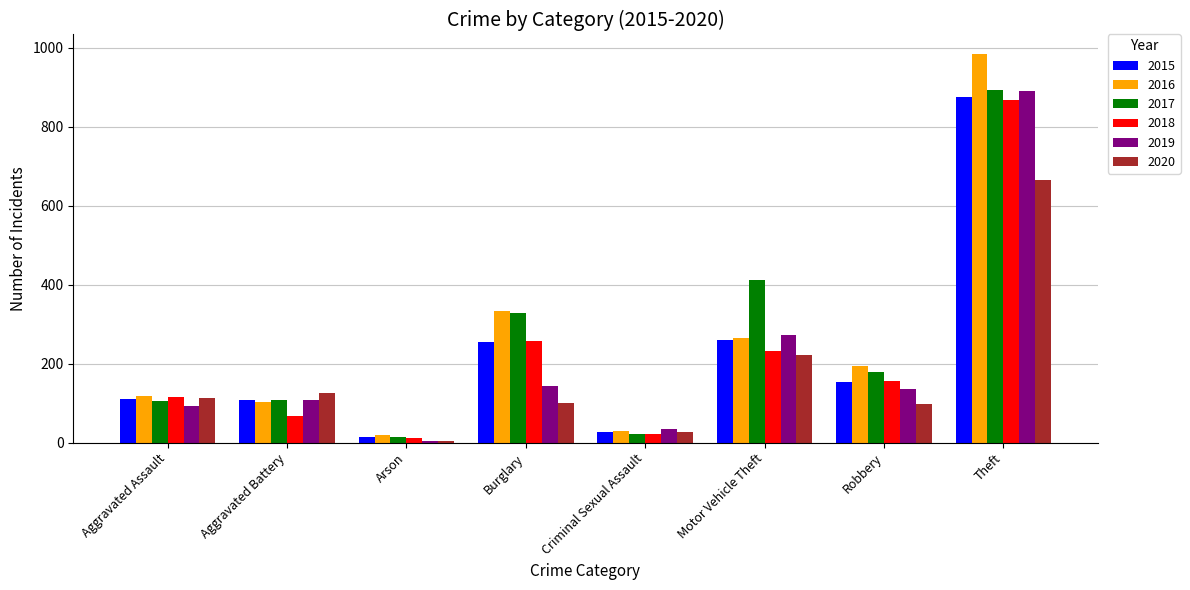

What is the spread (max minus min) of values at Aggravated Assault?

26